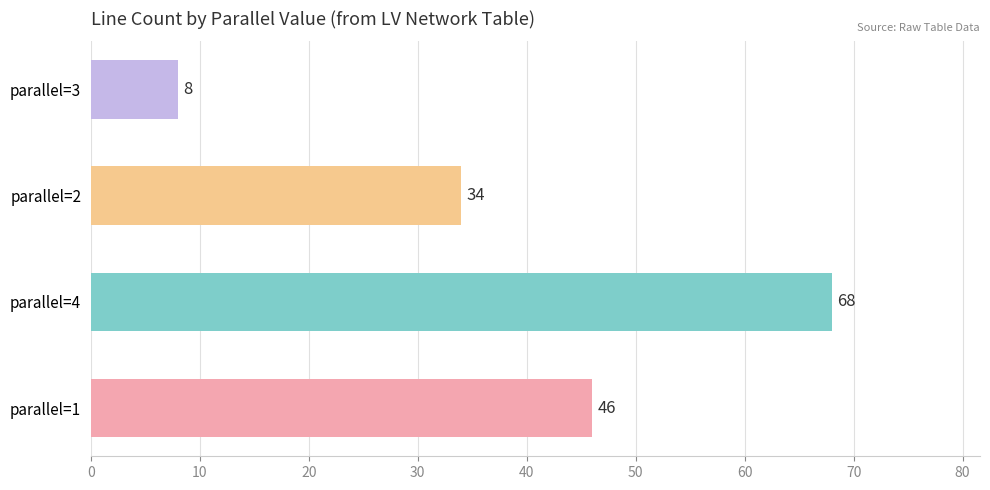

List the labels in order of value, largest first.

parallel=4, parallel=1, parallel=2, parallel=3